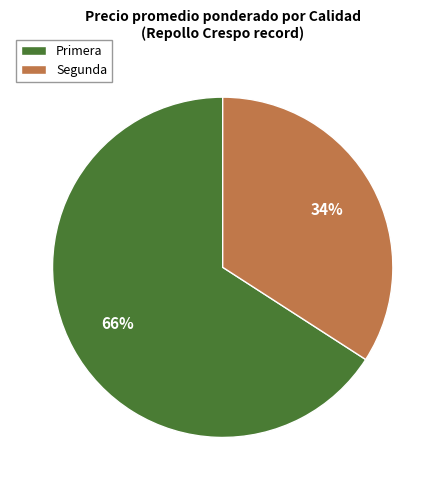

Is there a majority slice in this chart?

Yes